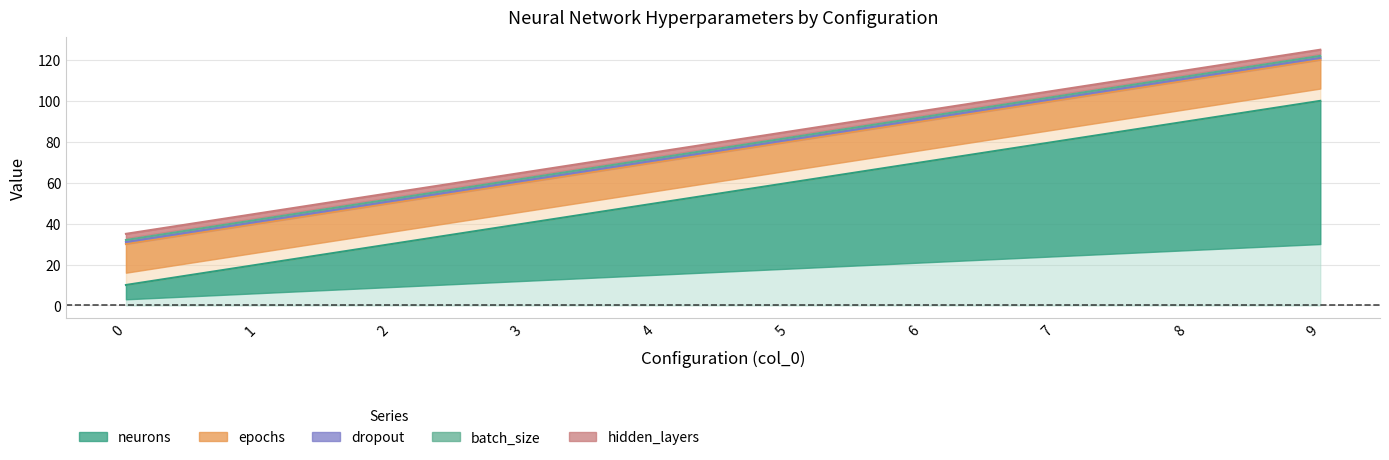

What is the sum of all neurons values?

550